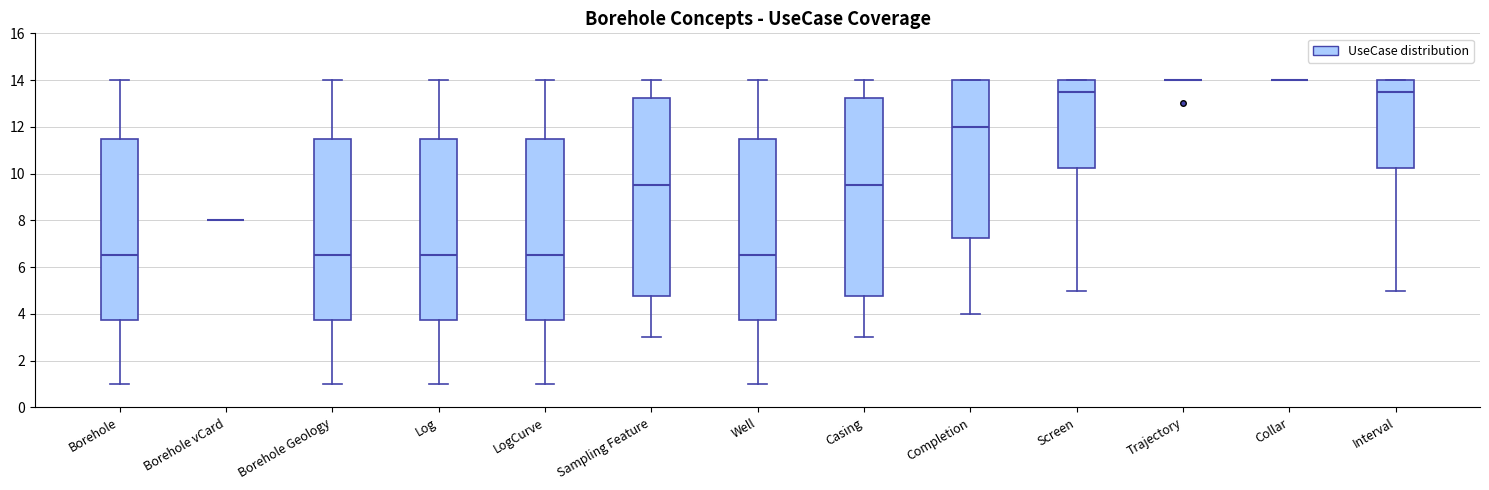

Reading left to right, transcribe this box plot: for each box, give where its median line is, the range the box spans, and where its two whiskers end, as read against the y-axis. The values are not printed on the chart, so give them approximately, as read against the axis.

Borehole: median 6.6, box 3.8 to 11.6, whiskers 1.0 to 14.0
Borehole vCard: box collapsed to a line at 8.0, whiskers 8.0 to 8.0
Borehole Geology: median 6.6, box 3.8 to 11.6, whiskers 1.0 to 14.0
Log: median 6.6, box 3.8 to 11.6, whiskers 1.0 to 14.0
LogCurve: median 6.6, box 3.8 to 11.6, whiskers 1.0 to 14.0
Sampling Feature: median 9.6, box 4.8 to 13.2, whiskers 3.0 to 14.0
Well: median 6.6, box 3.8 to 11.6, whiskers 1.0 to 14.0
Casing: median 9.6, box 4.8 to 13.2, whiskers 3.0 to 14.0
Completion: median 12.0, box 7.2 to 14.0, whiskers 4.0 to 14.0
Screen: median 13.6, box 10.2 to 14.0, whiskers 5.0 to 14.0
Trajectory: box collapsed to a line at 14.0, whiskers 14.0 to 14.0
Collar: box collapsed to a line at 14.0, whiskers 14.0 to 14.0
Interval: median 13.6, box 10.2 to 14.0, whiskers 5.0 to 14.0